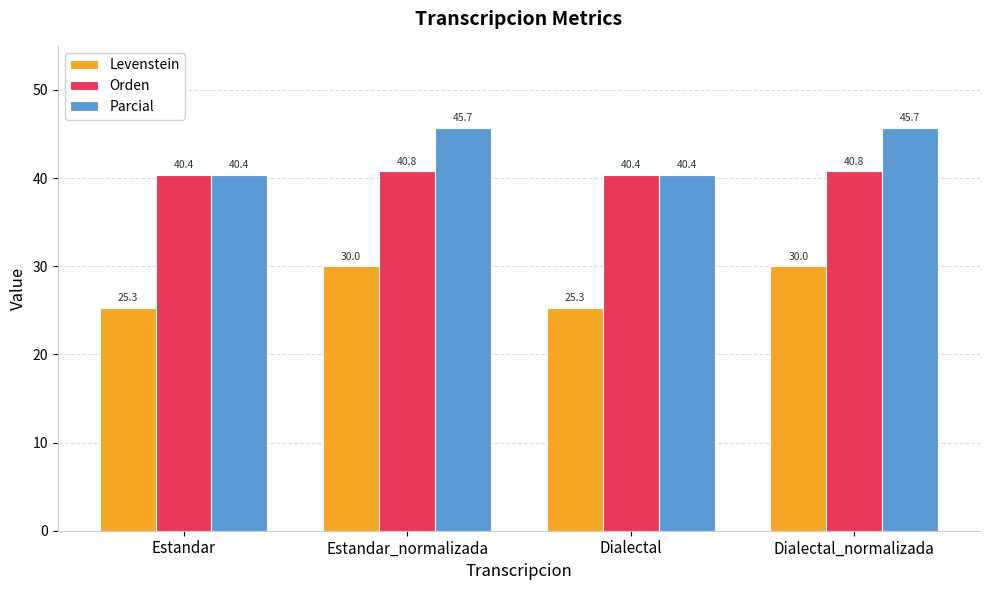

What is the total value across all series at Dialectal_normalizada?

116.5